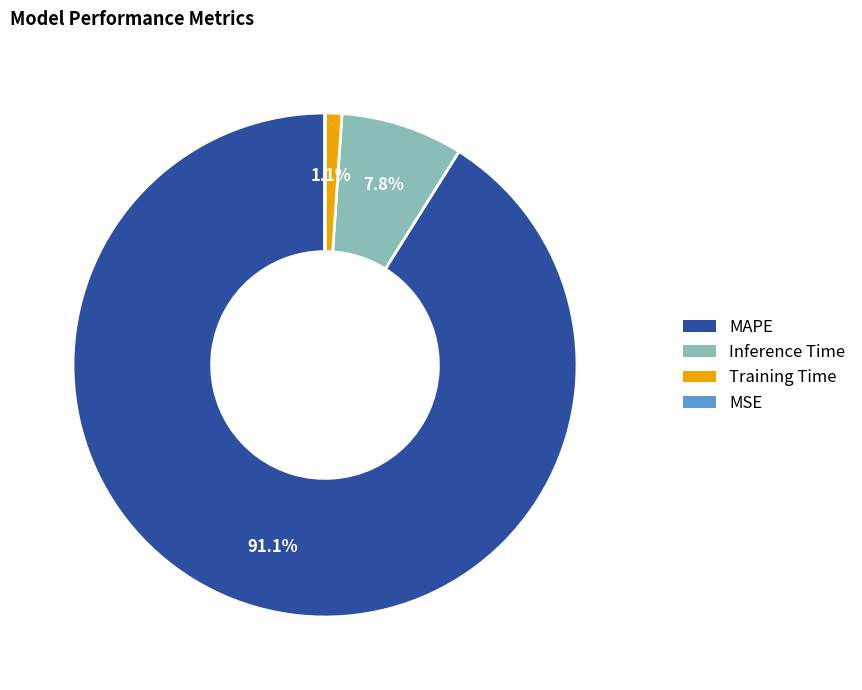

What percentage do Inference Time and Training Time together represent?

8.9%